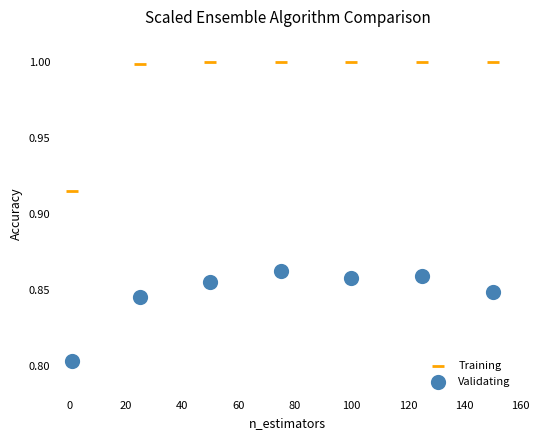

Which series has the widest spread of Y values?

Training